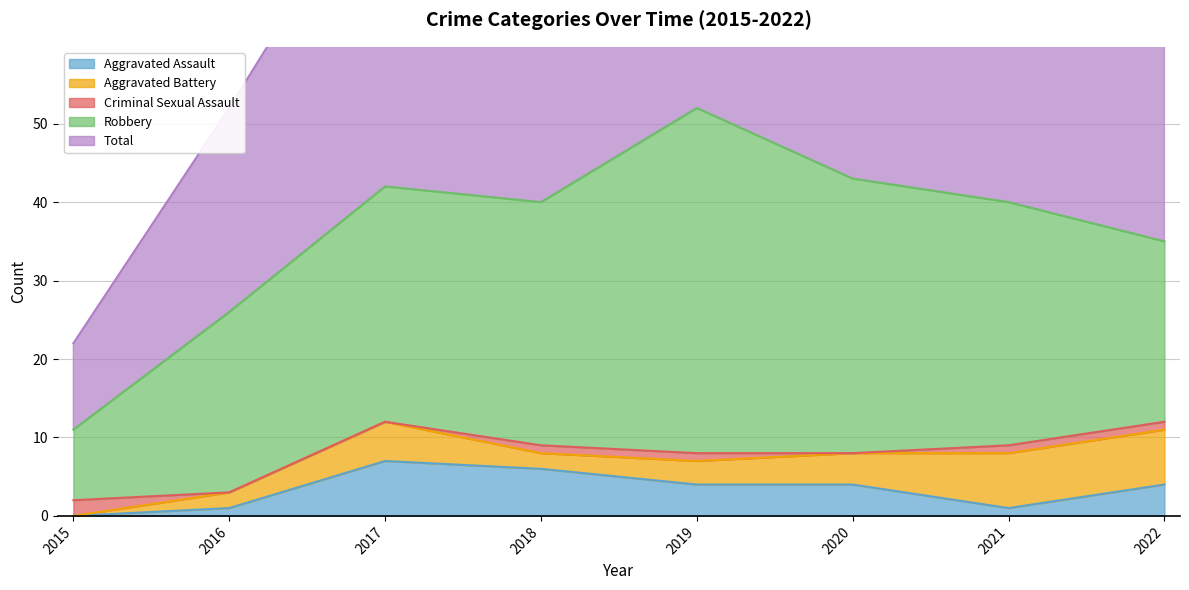

At which label does Aggravated Assault first exceed 4?

2017